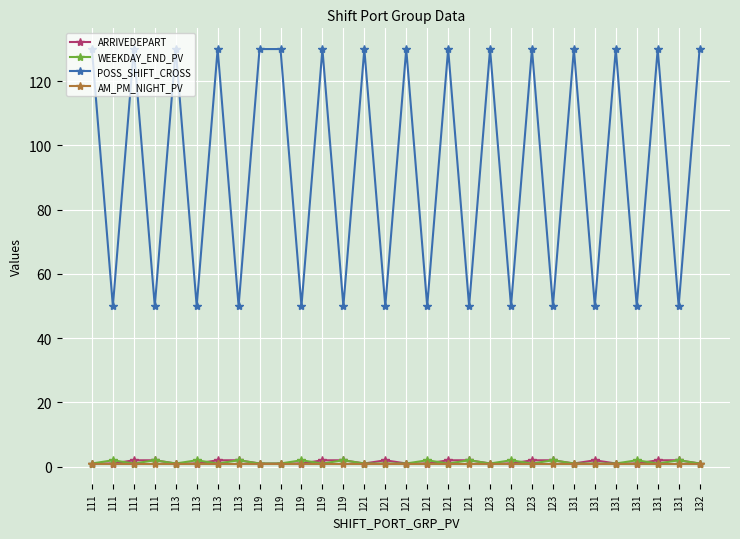

At how many categories does at least one series exceed 69?

16